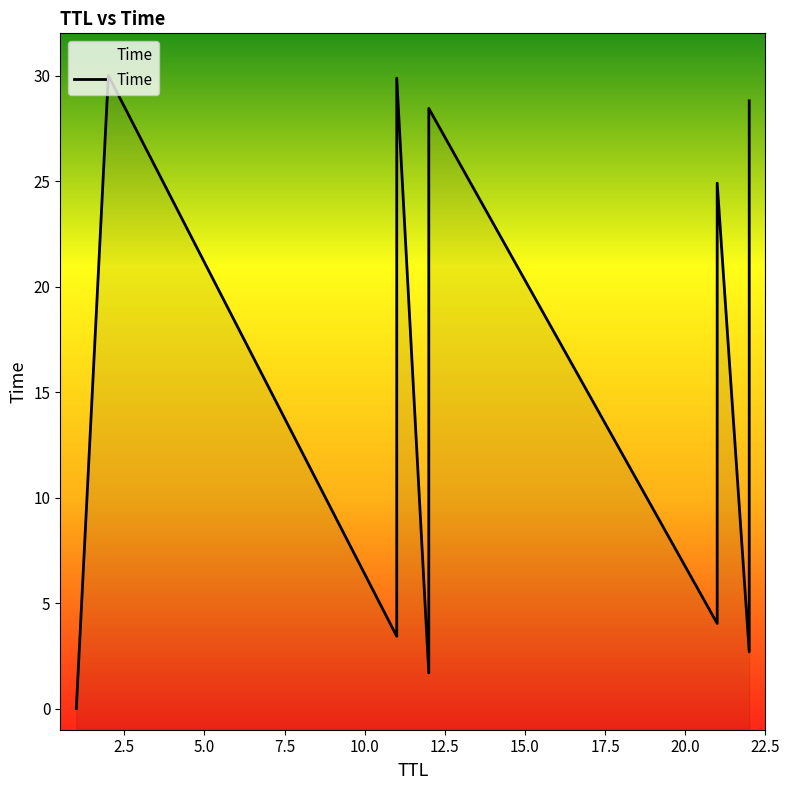

How many lines are shown in the chart?

1